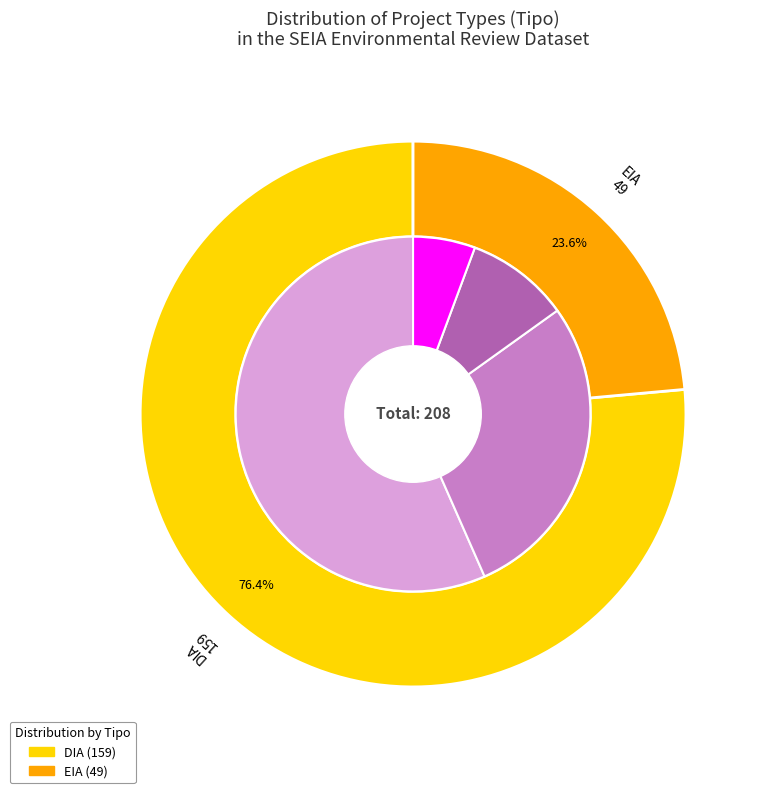

Which has a higher value, DIA or EIA?

DIA